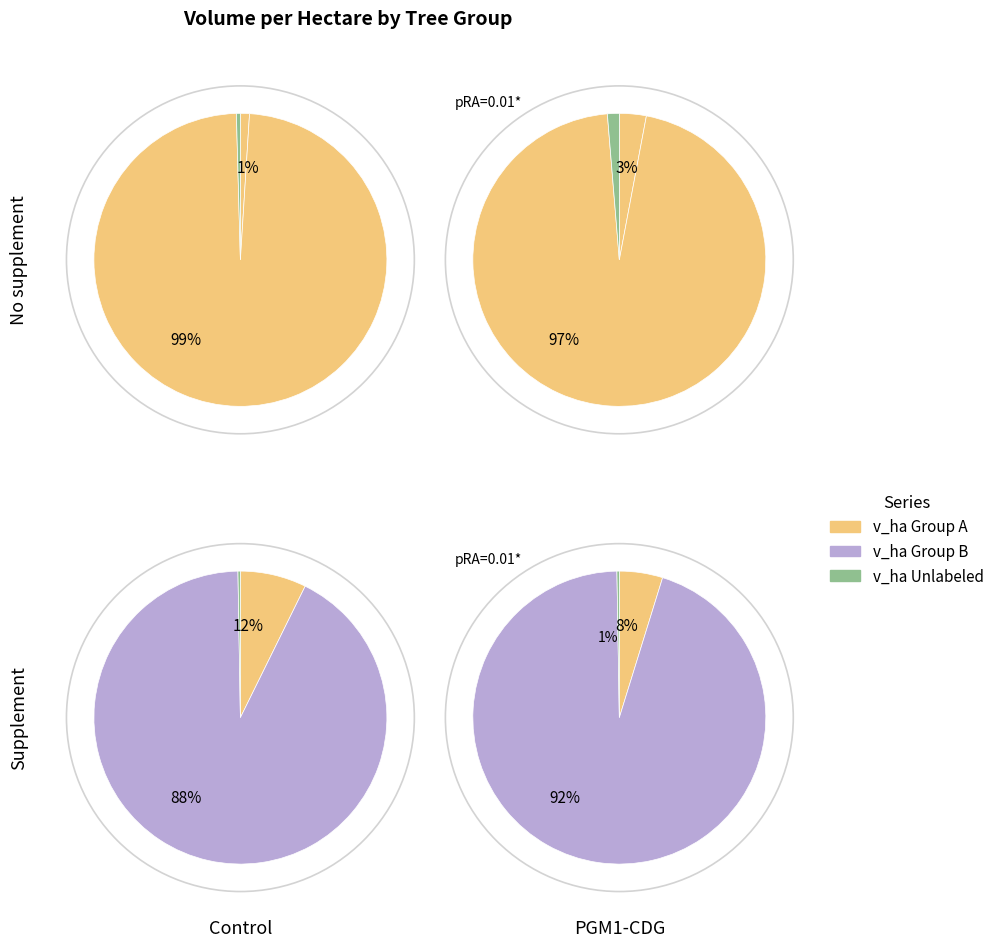

How many slices are in this pie chart?

10